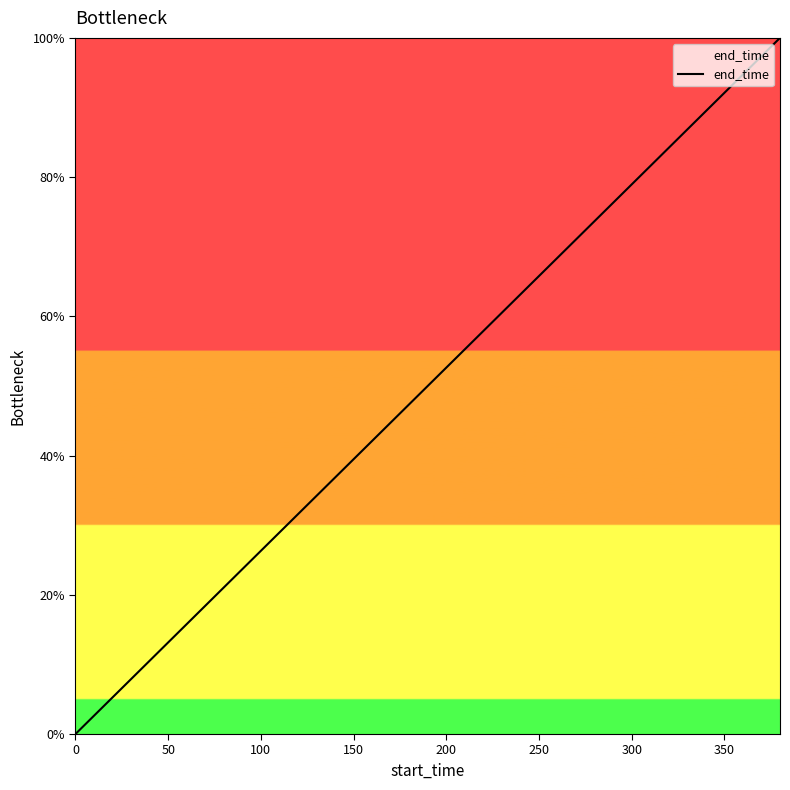

What is the difference between the maximum and second lowest values?

94.7